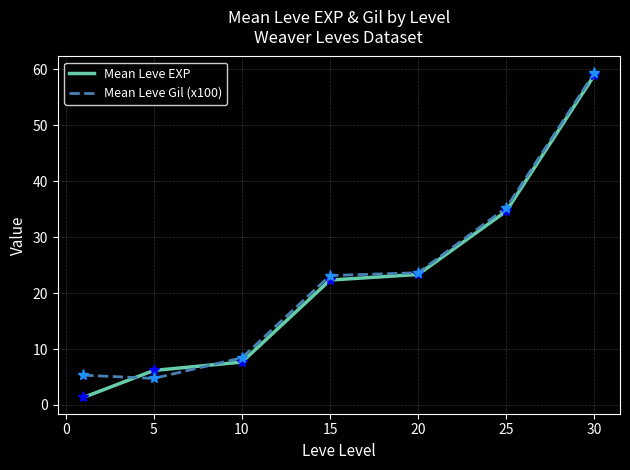

True or false: Mean Leve EXP and Mean Leve Gil (x100) cross at least once.

True